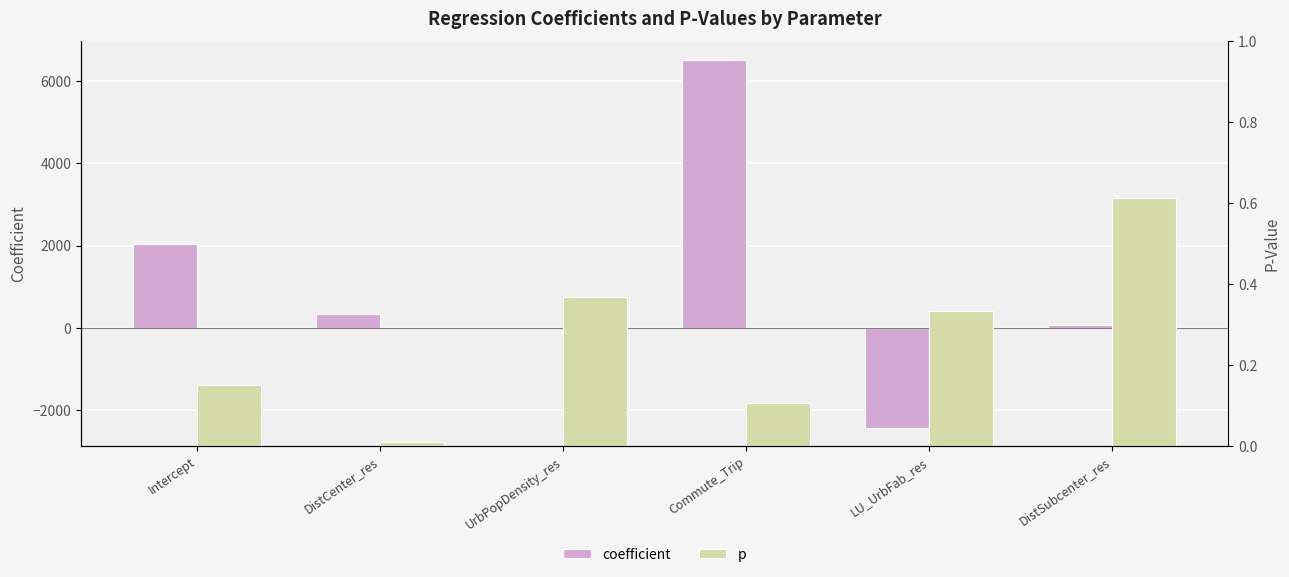

Reading left to right, extract all data points from this chart.

coefficient: Intercept=2036.7	DistCenter_res=327.0	UrbPopDensity_res=0.1	Commute_Trip=6525.7	LU_UrbFab_res=-2432.8	DistSubcenter_res=61.5
p: Intercept=0.2	DistCenter_res=0.0	UrbPopDensity_res=0.4	Commute_Trip=0.1	LU_UrbFab_res=0.3	DistSubcenter_res=0.6